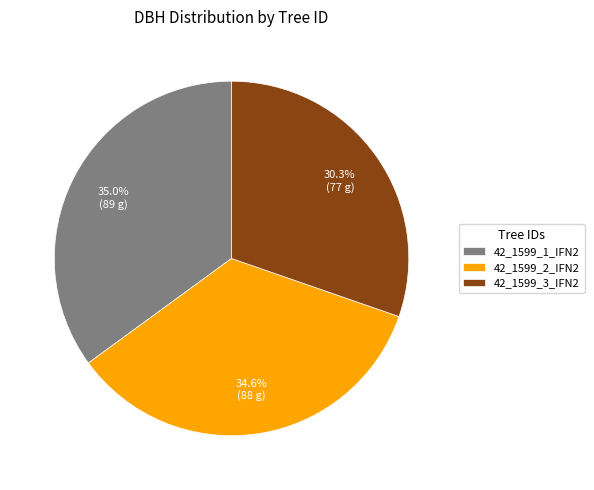

Is 42_1599_1_IFN2 the majority of the pie?

No